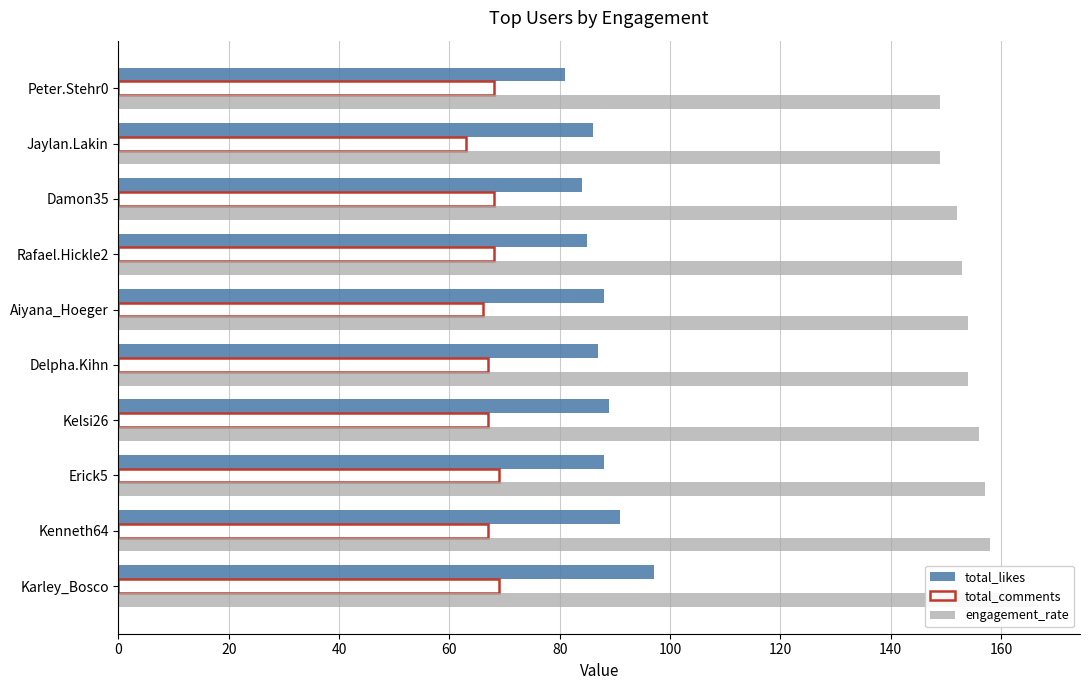

How many values in the engagement_rate series are below 154?

4